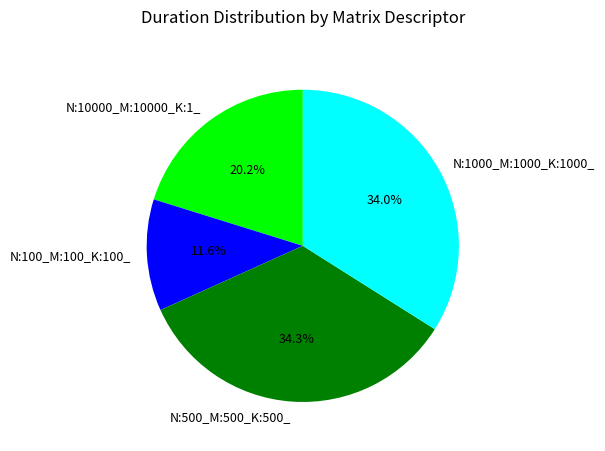

Is the sum of N:10000_M:10000_K:1_ and N:100_M:100_K:100_ greater than half?

No